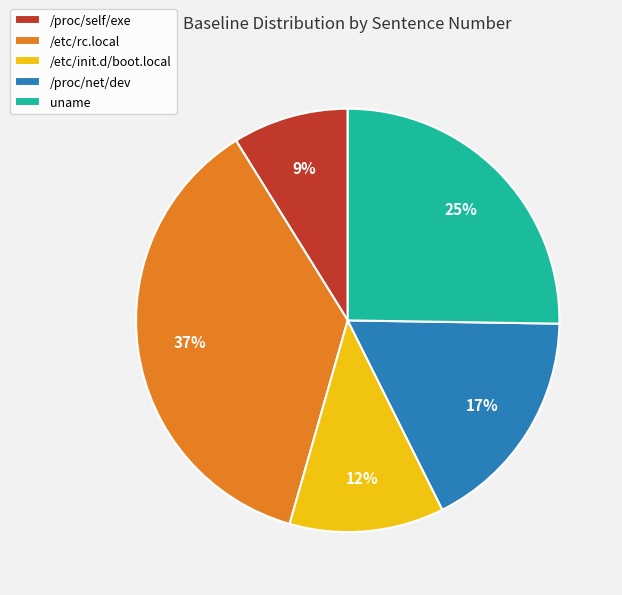

Does any single category account for the majority?

No